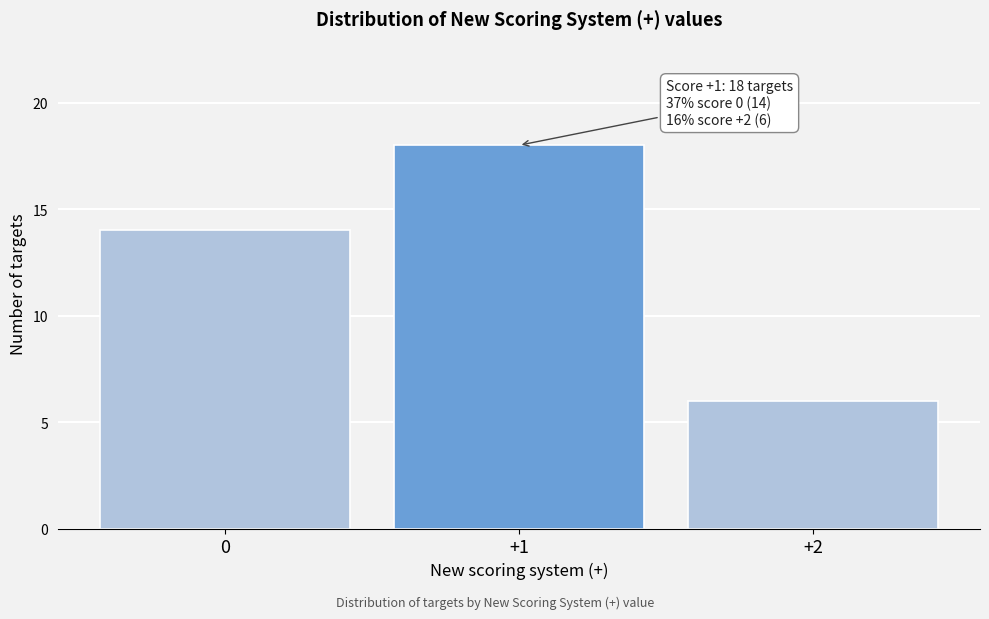

Which range on the x-axis has the tallest bar?

0.5 to 1.5